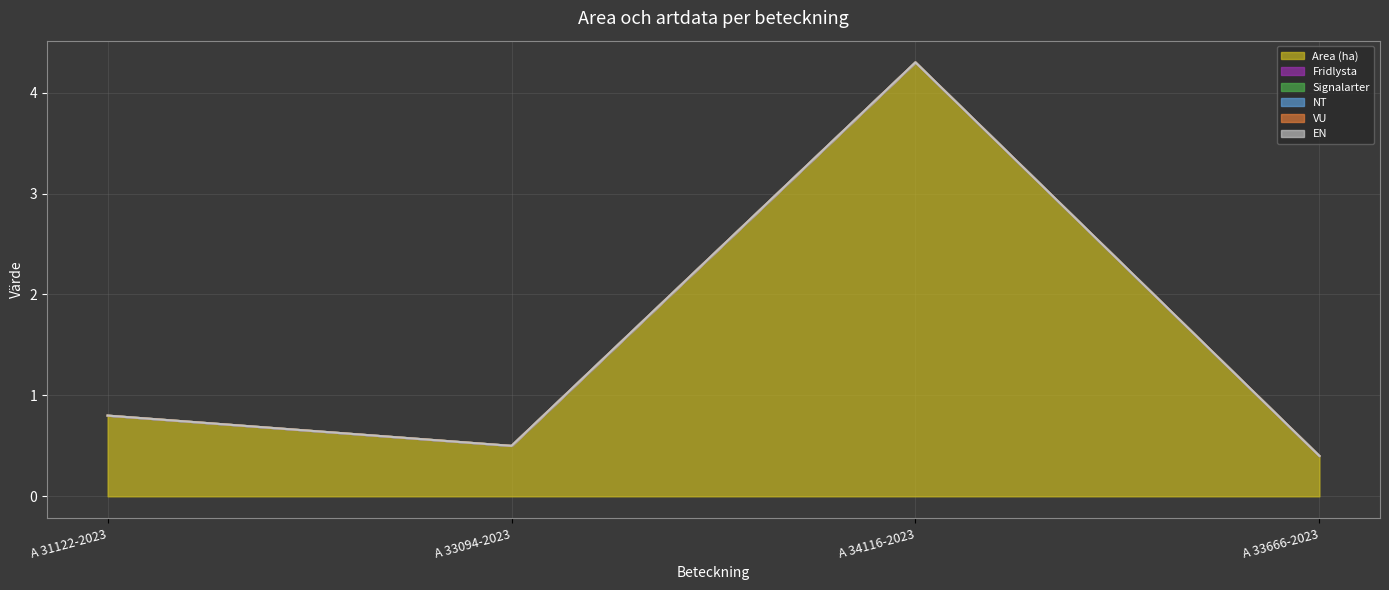

At which category does the chart reach its peak across all series?

A 34116-2023